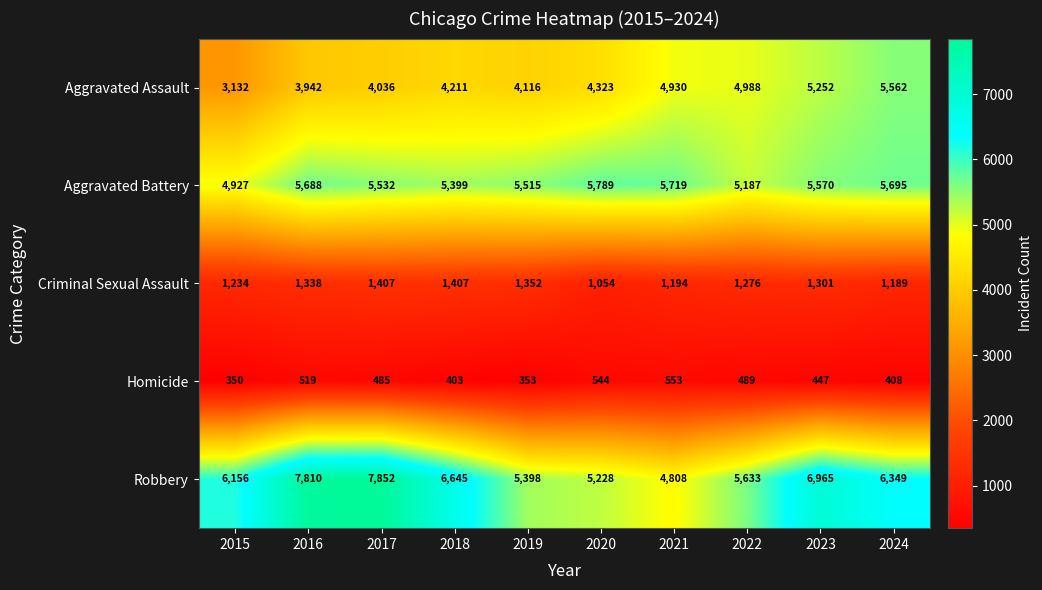

At 2020, list the series in order from largest to smallest.

Aggravated Battery, Robbery, Aggravated Assault, Criminal Sexual Assault, Homicide